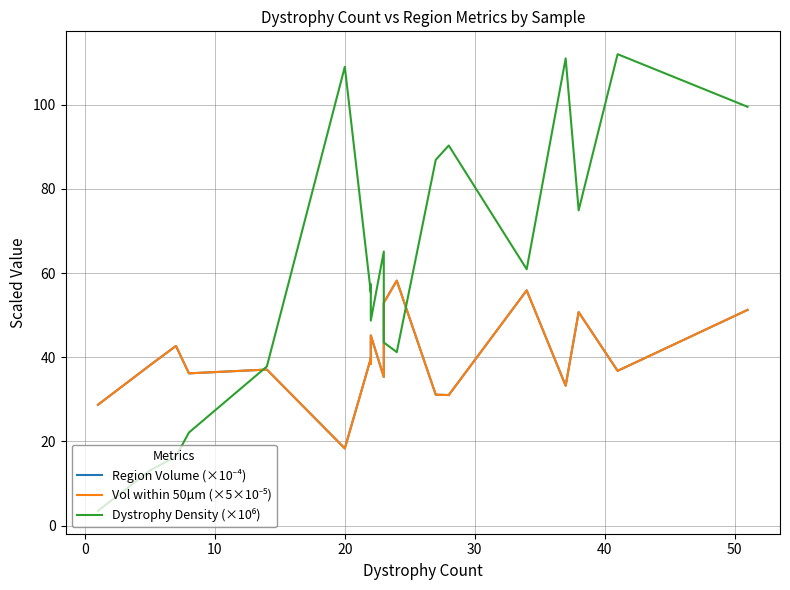

What is the value of the Region Volume (×10⁻⁴) point at the 15th from the left?

55.9